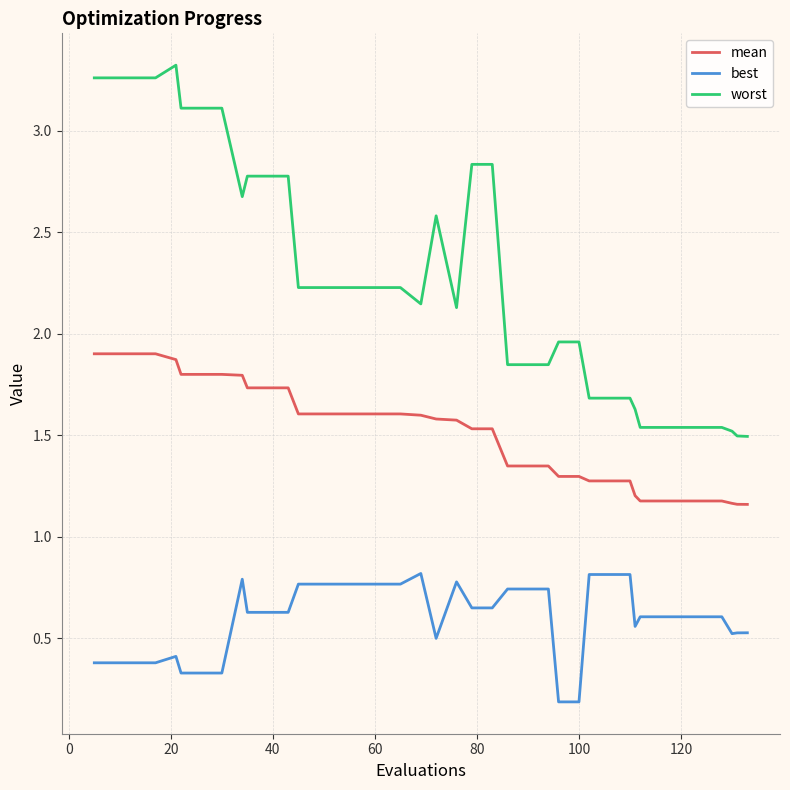

What is the sum of all best values?

23.8